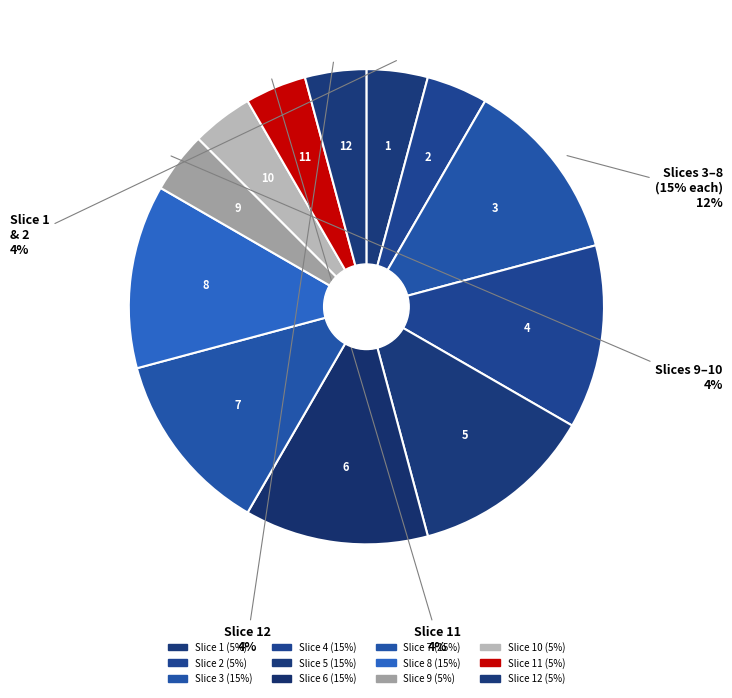

Count the number of slices in the pie.

12